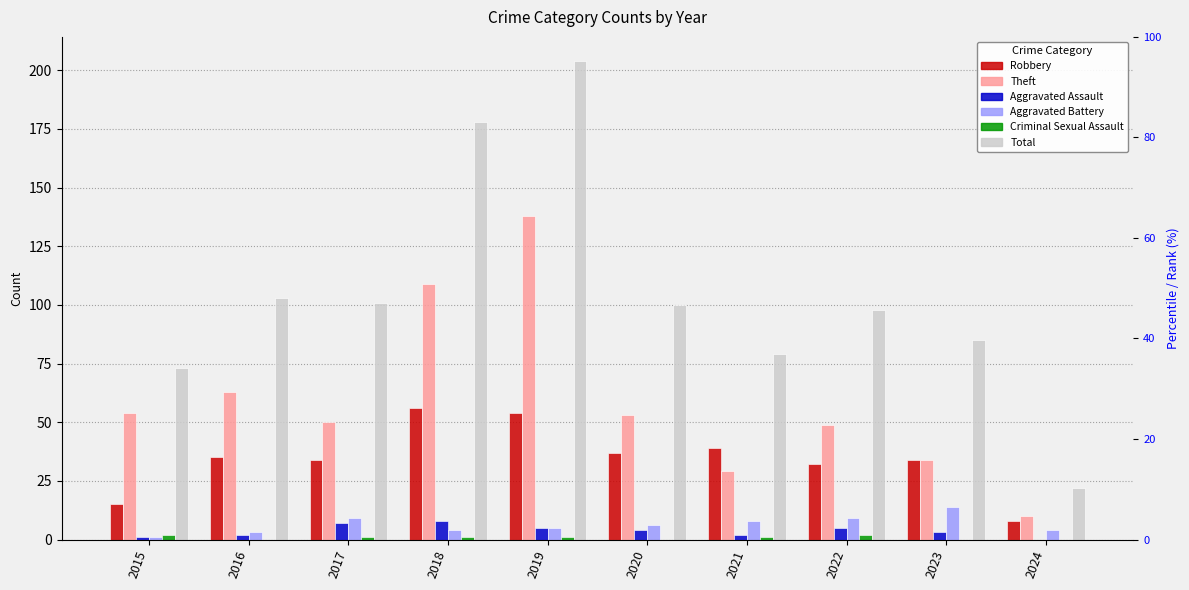

What is the total value across all series at 2024?

44